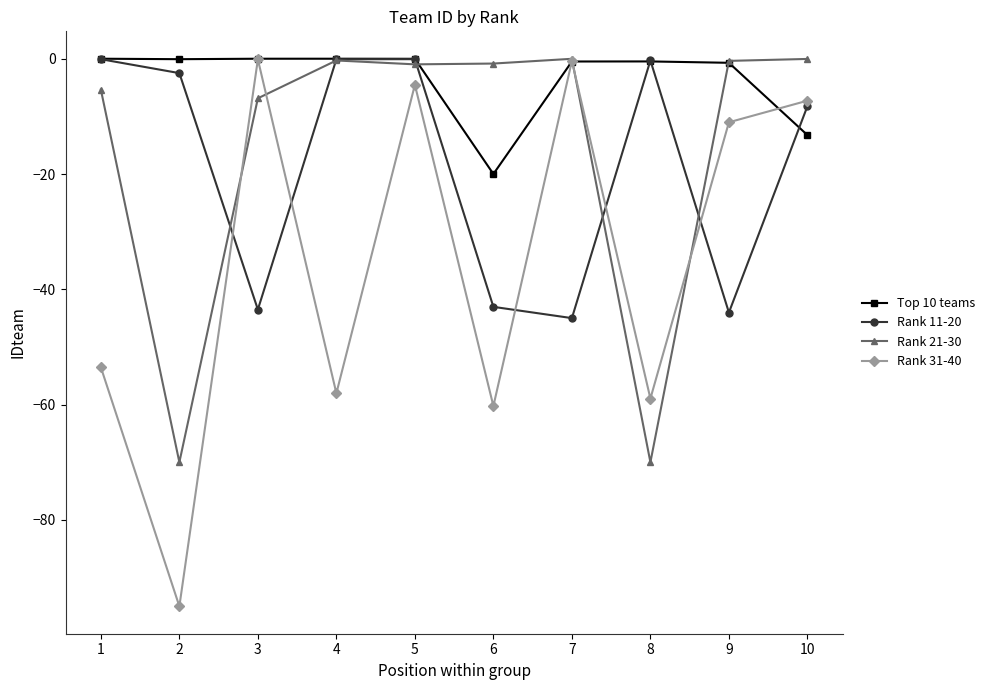

What is the sum of the Rank 31-40 values at 2 and 7?

-95.4